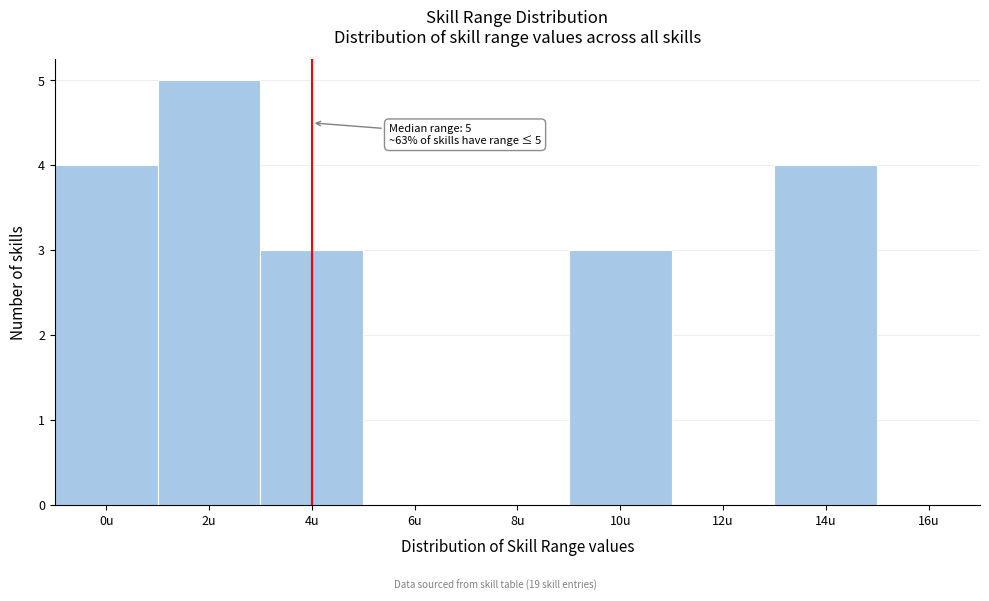

Reading left to right, list all the values displayed in this chart.

0u=4	2u=5	4u=3	6u=0	8u=0	10u=3	12u=0	14u=4	16u=0